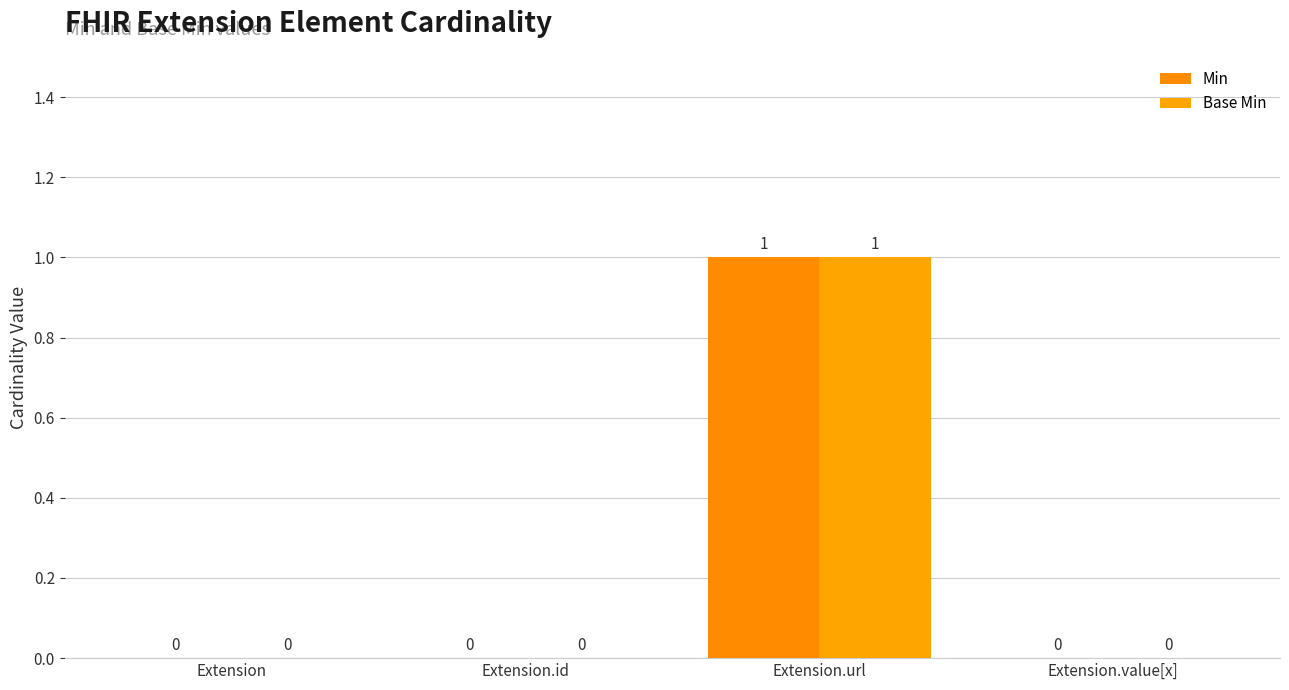

How many categories are shown in the chart?

4